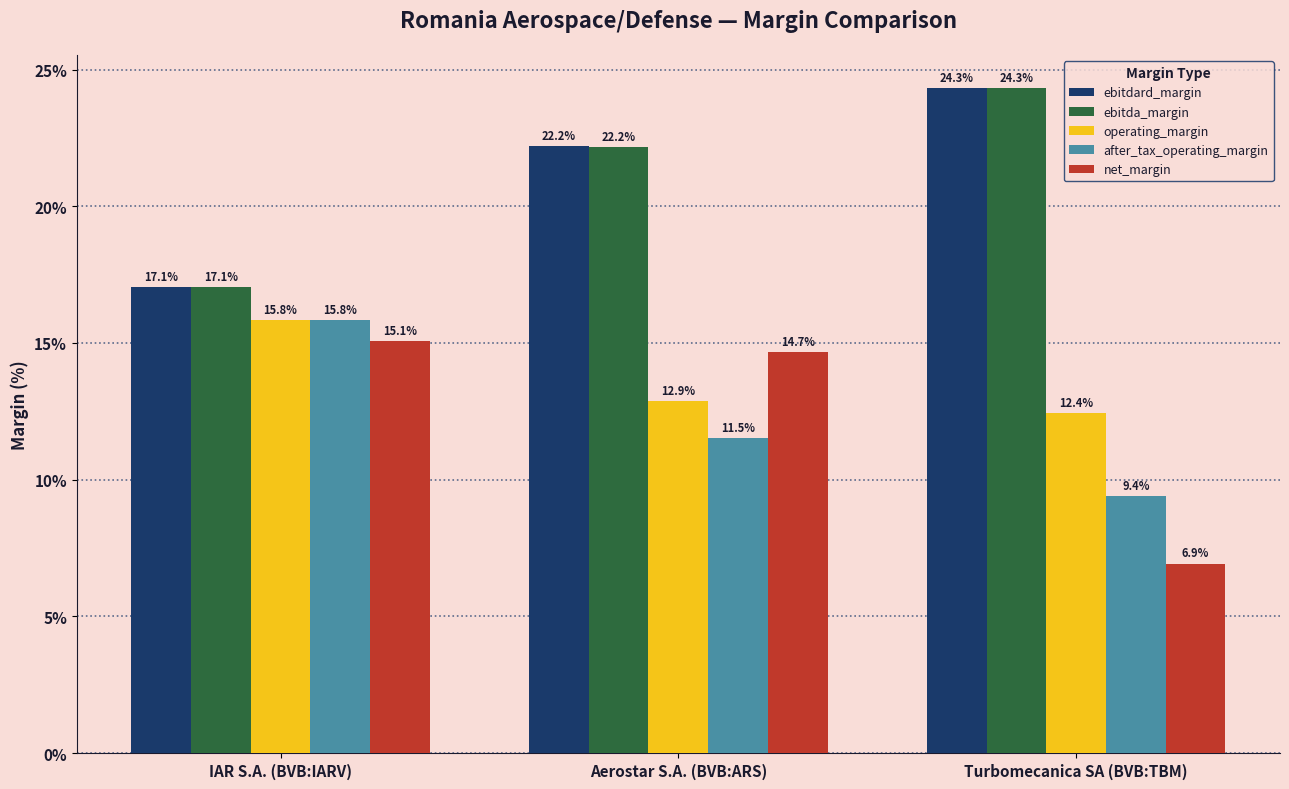

How many values in the ebitda_margin series are below 22?

1